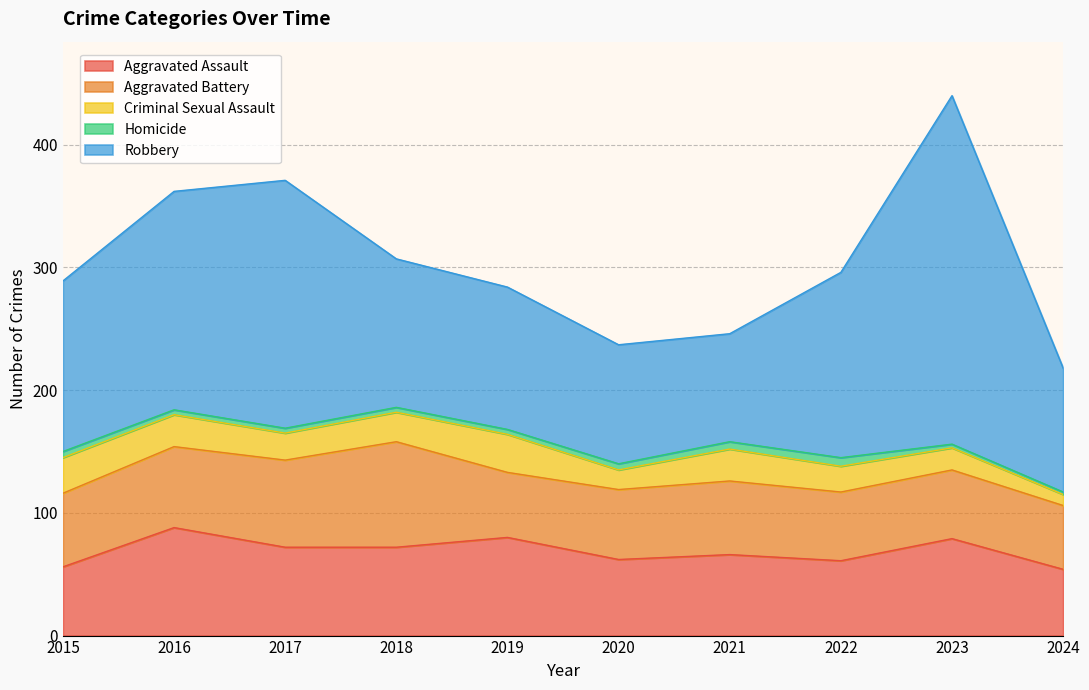

In Criminal Sexual Assault, how many points are higher than both neighbors (excluding endpoints)?

2